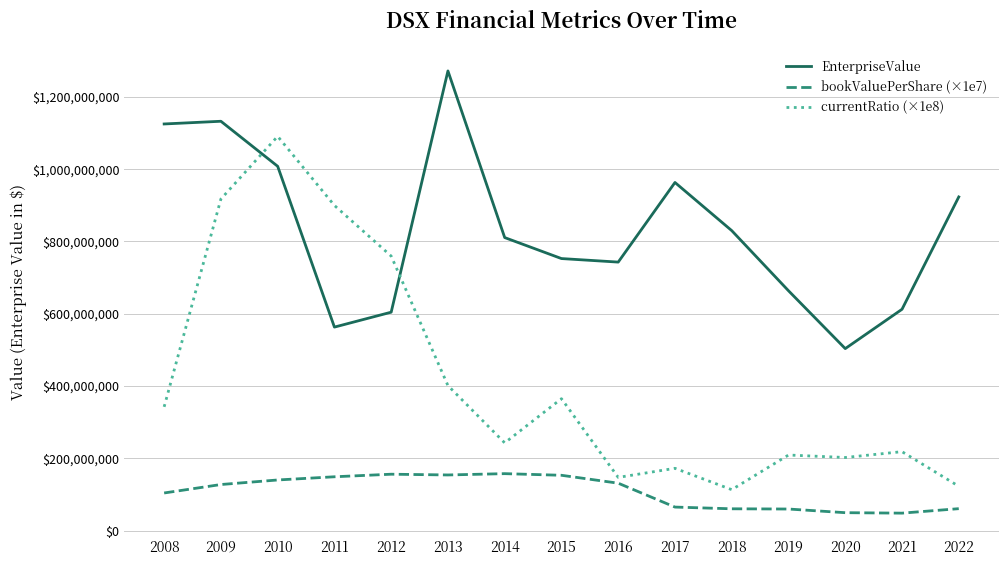

What is the total value across all series at 2010?

2239150634.7